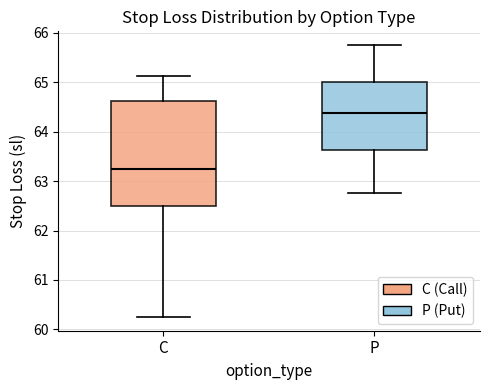

Where does the median line of the box for C sit on the y-axis? The values are not printed on the chart, so give them approximately, as read against the axis.

63.3